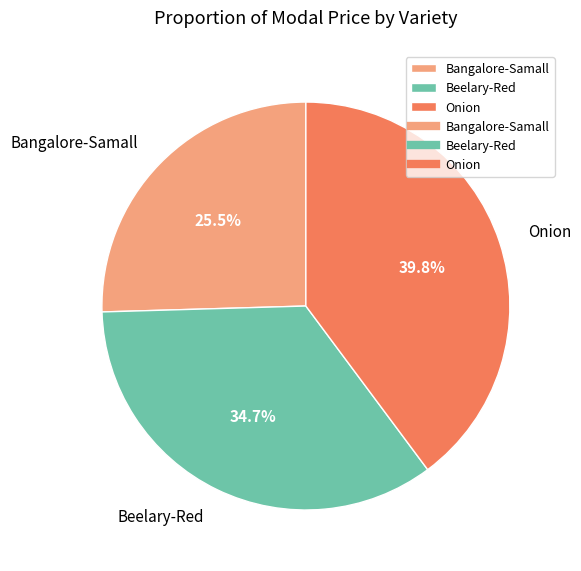

What percentage do Beelary-Red and Onion together represent?

74.5%